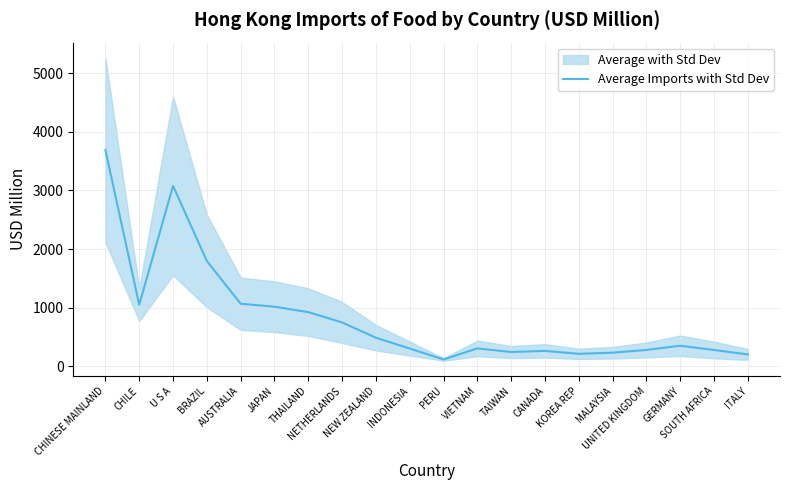

Between PERU and THAILAND, which is larger?

THAILAND